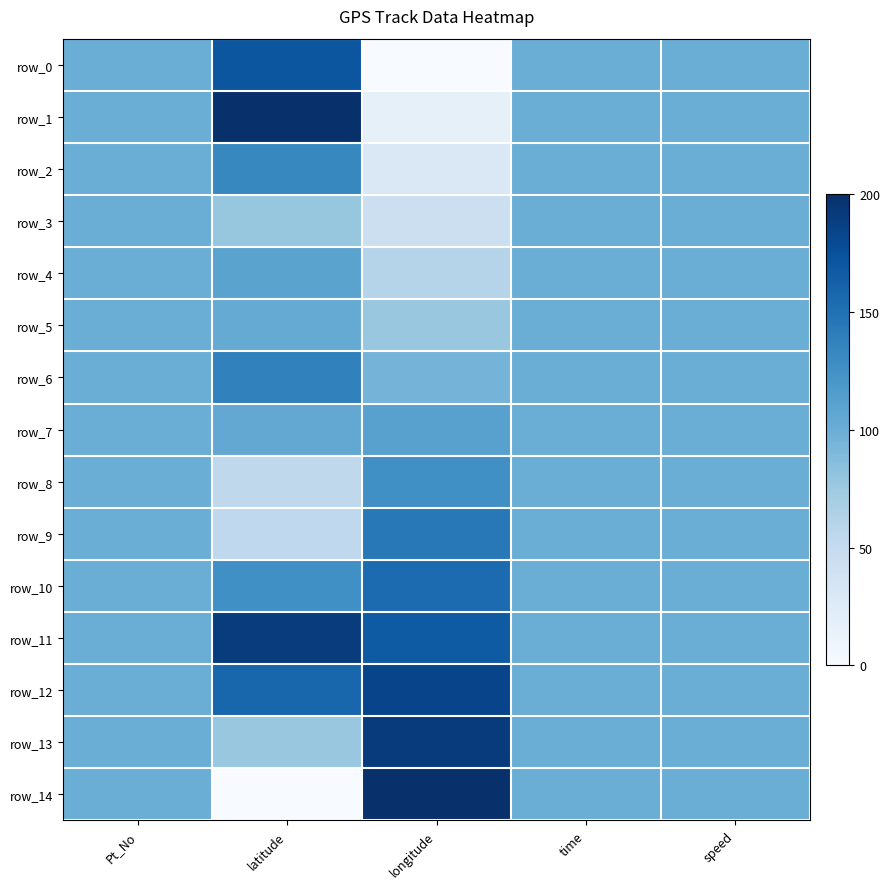

Which series has the largest total across all categories?

row_11